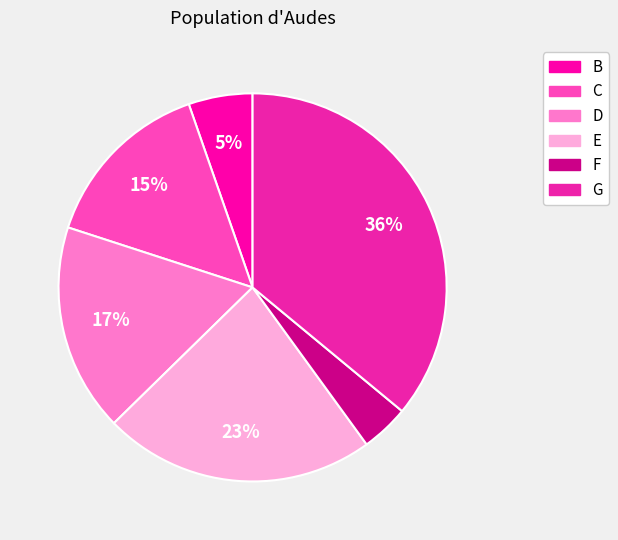

How many slices are in this pie chart?

6